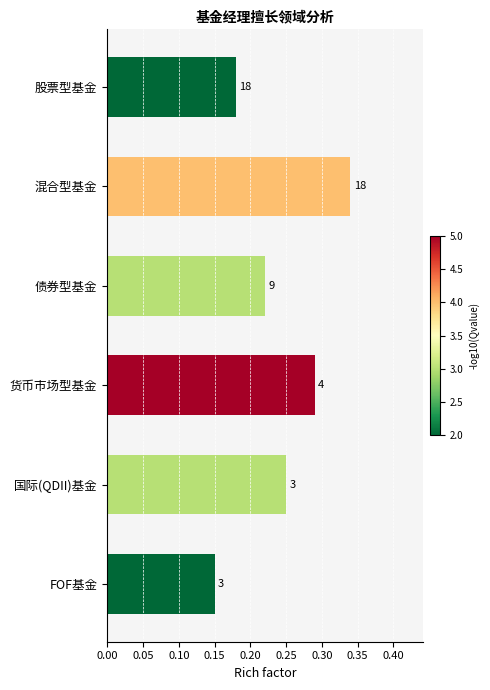

What is the average value?

0.2